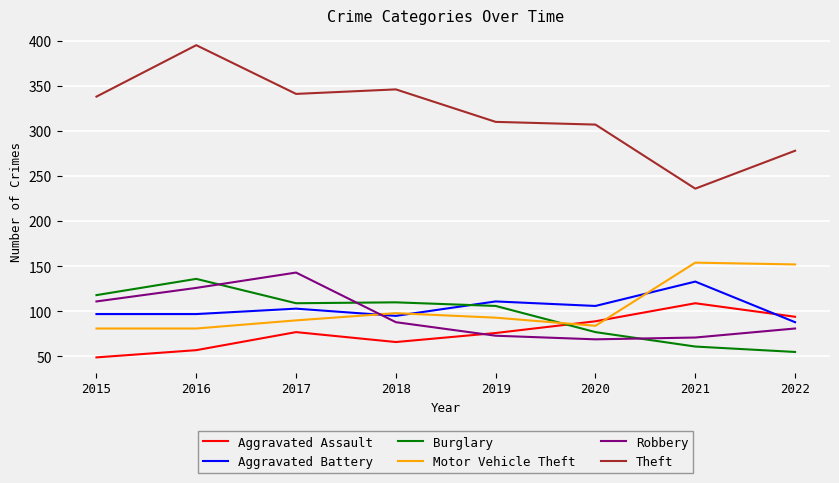

How many intersections are there between Motor Vehicle Theft and Burglary?

1